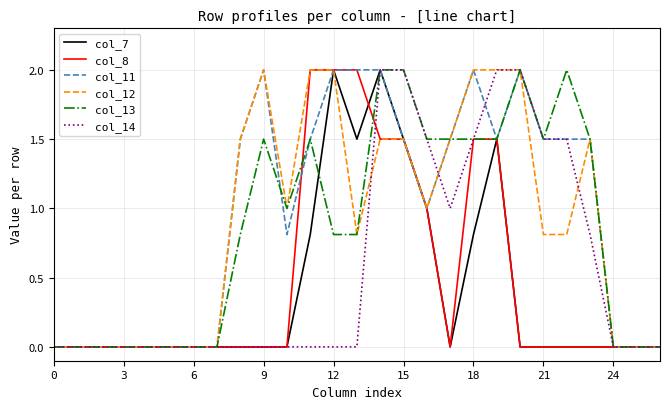

What is the highest value of the col_8 series?

2.0